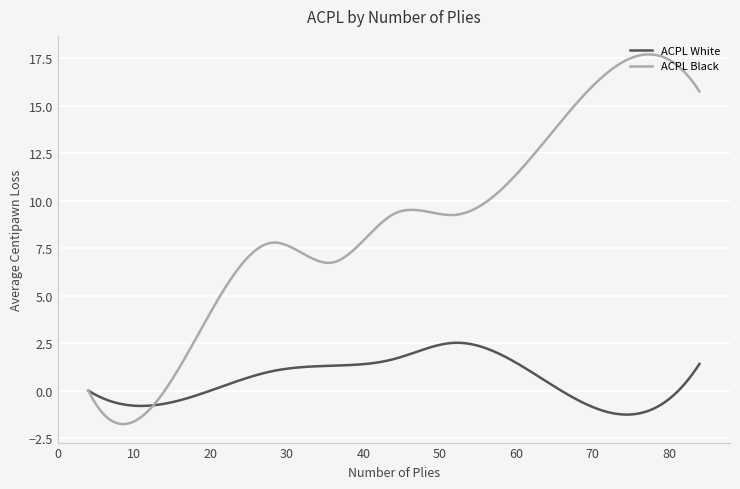

What is the highest value of the ACPL Black series?

17.7